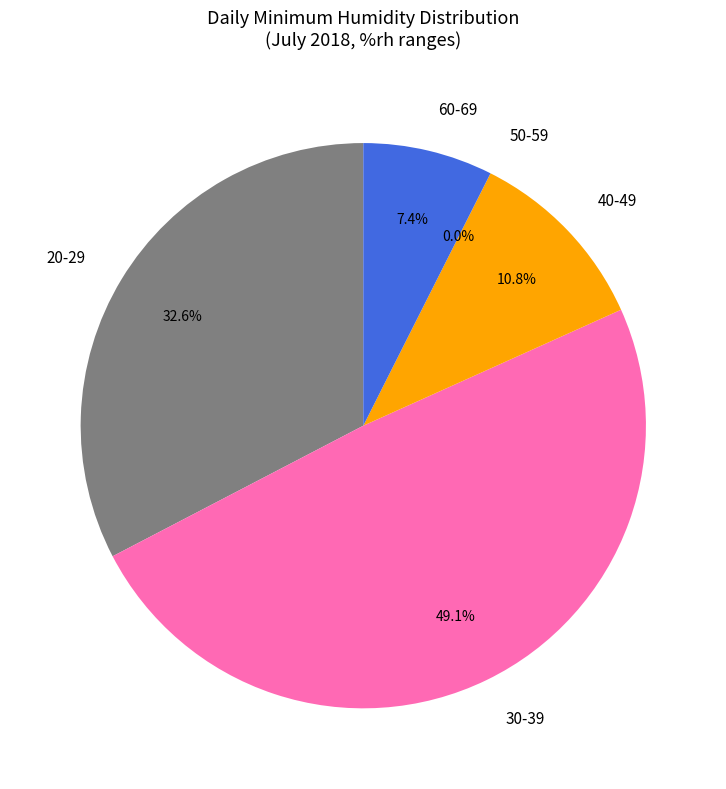

Is 2018-07-18 the majority of the pie?

No